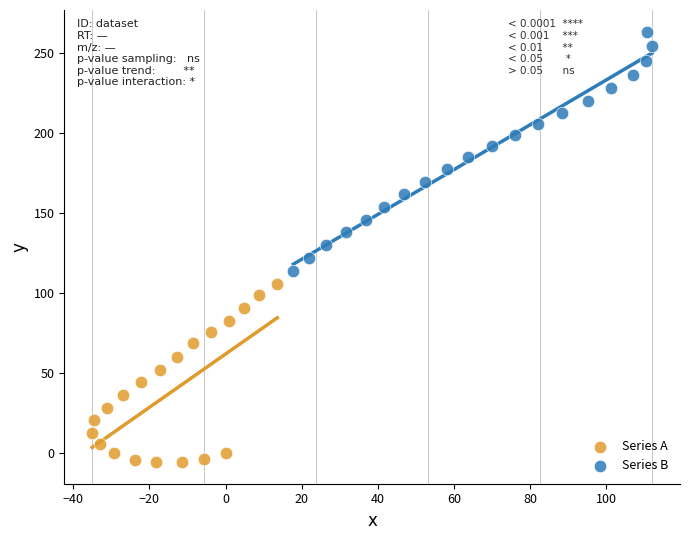

Which series has the widest spread of Y values?

Series B